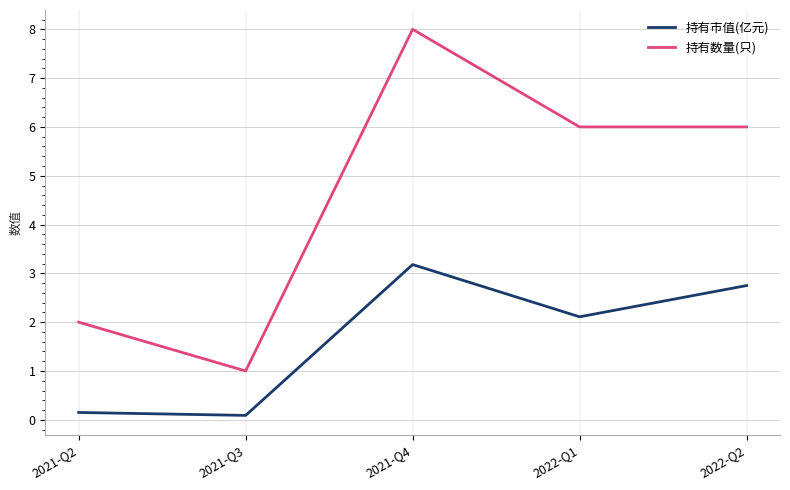

What is the difference between the maximum and minimum values in the 持有市值(亿元) series?

3.1